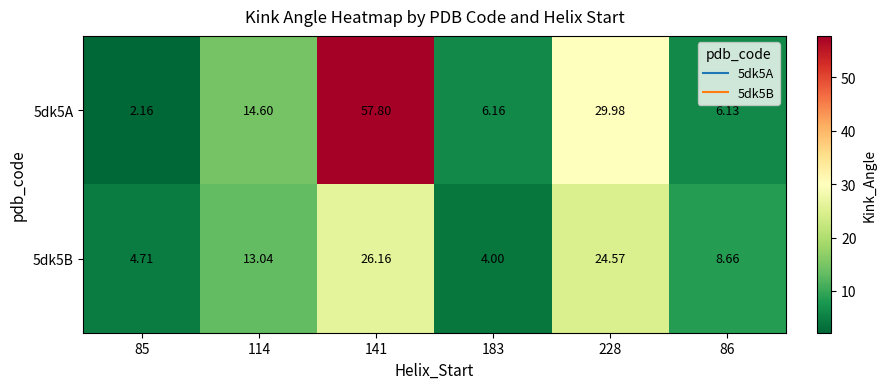

Is the value of 5dk5B at 183 greater than the value of 5dk5A at 183?

No